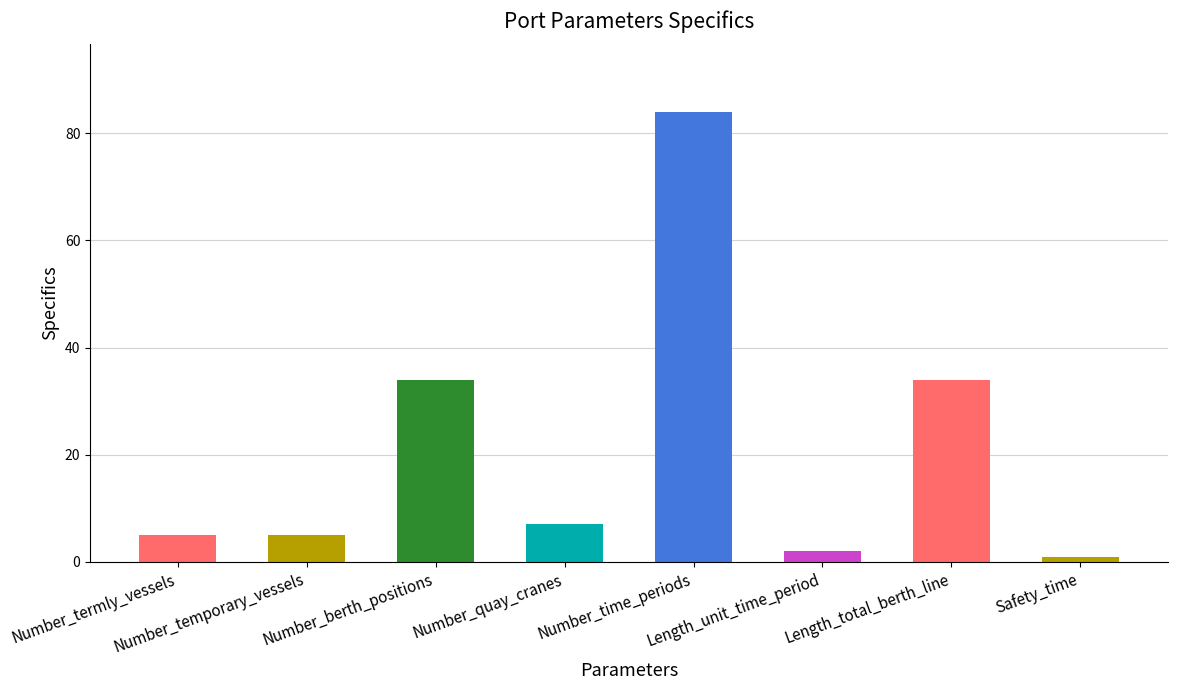

Reading left to right, what are all the values shown in this chart?

Number_termly_vessels=5	Number_temporary_vessels=5	Number_berth_positions=34	Number_quay_cranes=7	Number_time_periods=84	Length_unit_time_period=2	Length_total_berth_line=34	Safety_time=1